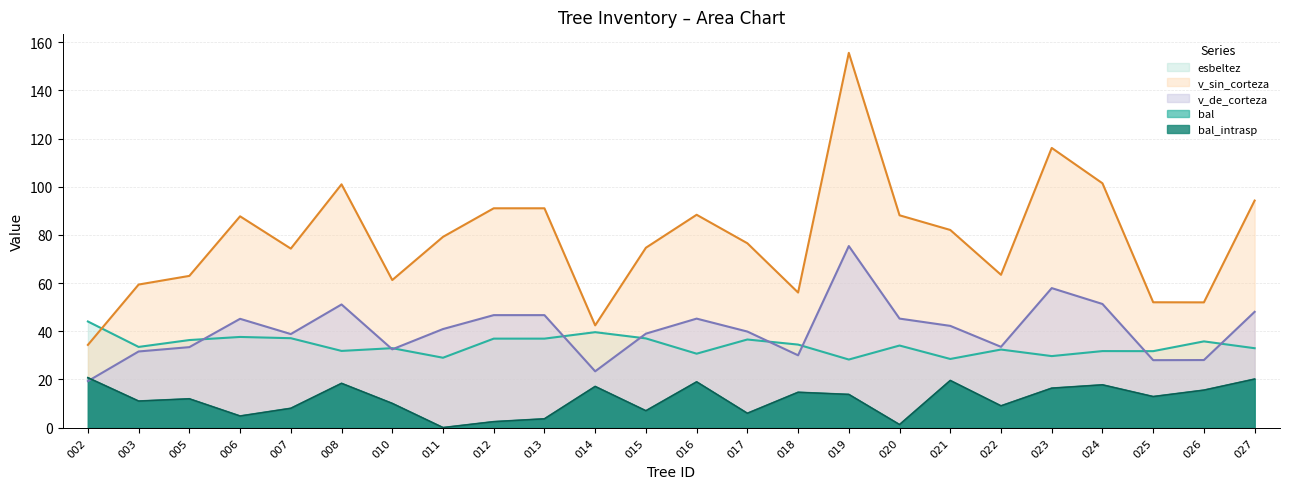

How many values in the v_de_corteza series exceed 40?

12